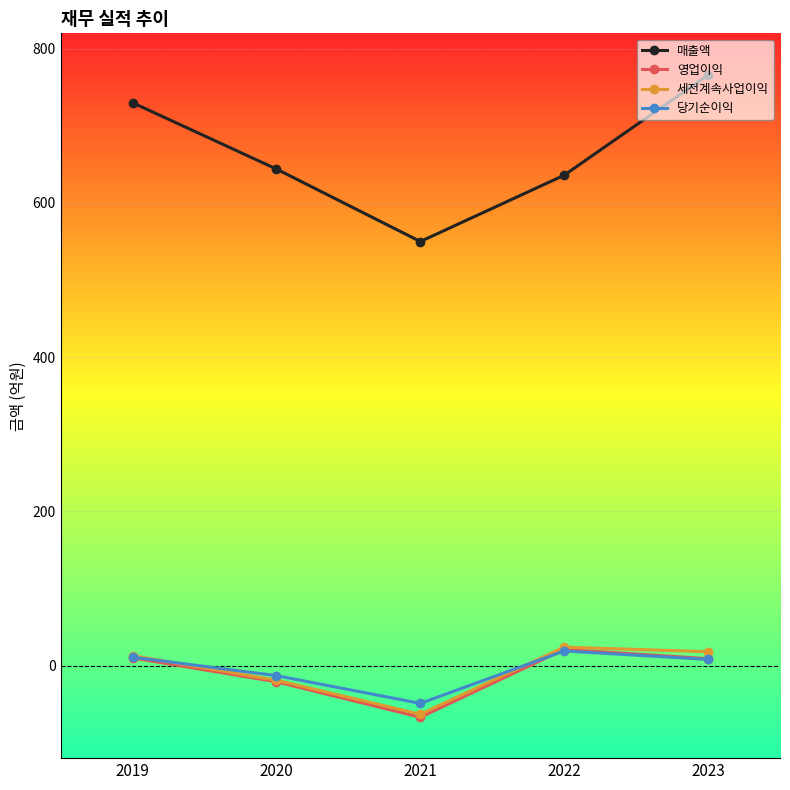

The value of 매출액 at 2019 is 730. True or false?

True